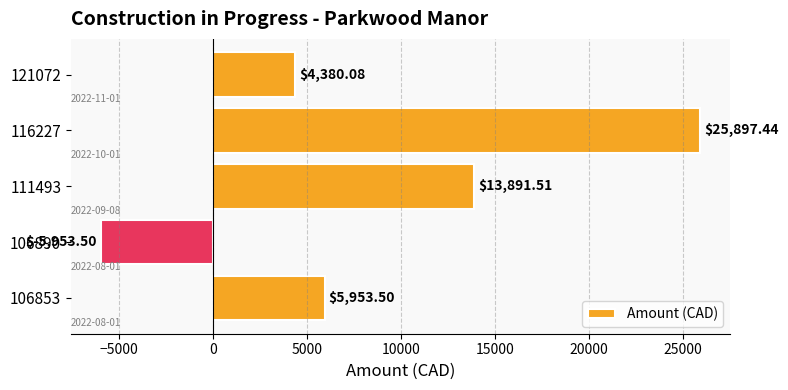

Approximately how many times larger is the value at 111493 compared to 116227?

0.5